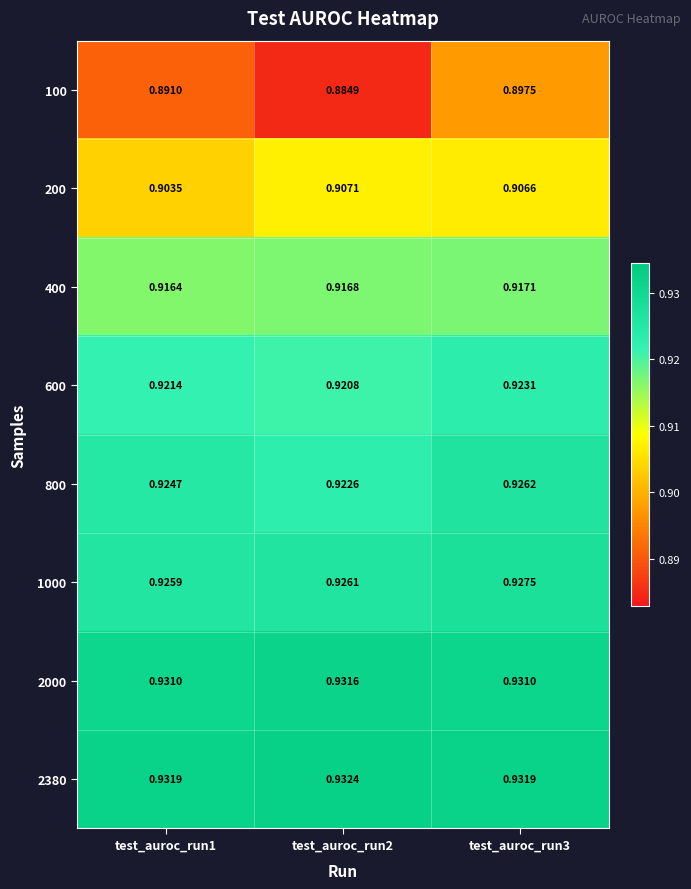

Is the value of 600 at test_auroc_run1 greater than the value of 1000 at test_auroc_run1?

No